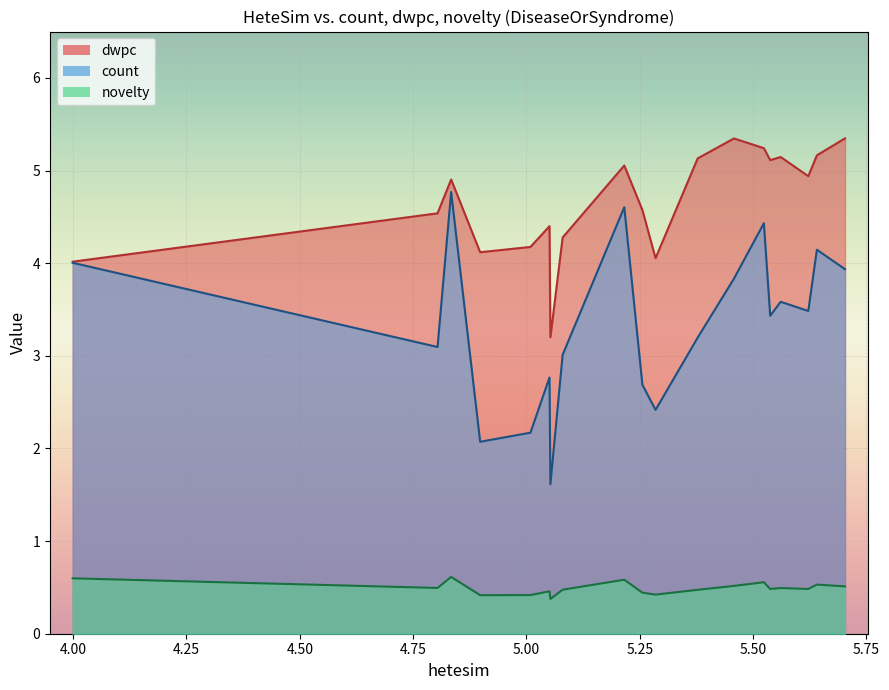

What are all the series names shown in the legend?

dwpc, count, novelty